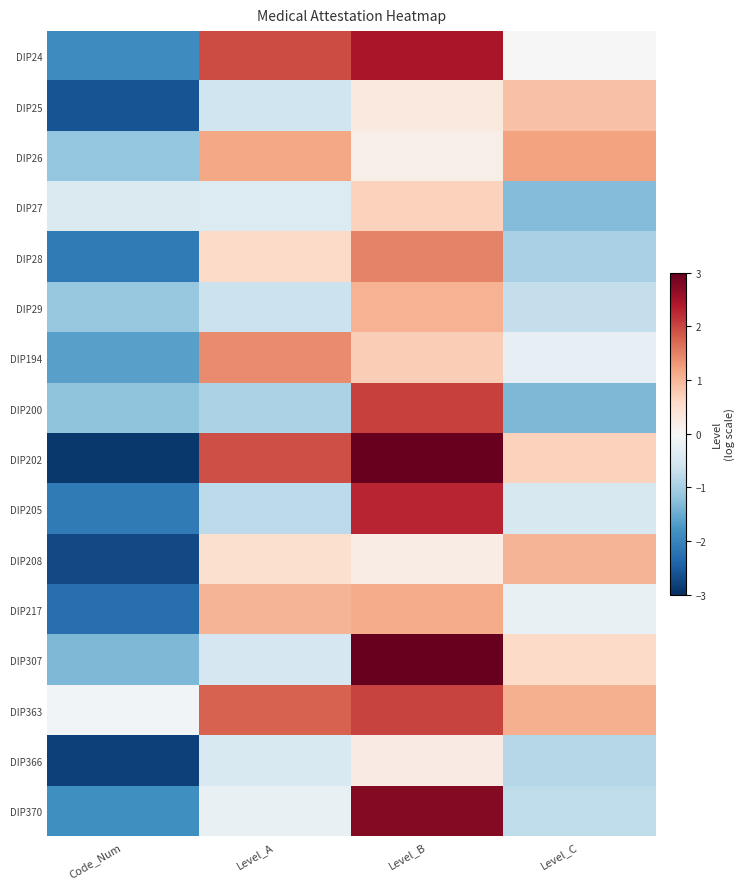

Reading right to left, transcribe all the data shown in this chart.

DIP24: Level_C=0.0	Level_B=2.4	Level_A=1.9	Code_Num=-1.9
DIP25: Level_C=0.9	Level_B=0.3	Level_A=-0.6	Code_Num=-2.6
DIP26: Level_C=1.2	Level_B=0.2	Level_A=1.2	Code_Num=-1.2
DIP27: Level_C=-1.3	Level_B=0.7	Level_A=-0.4	Code_Num=-0.4
DIP28: Level_C=-1.0	Level_B=1.5	Level_A=0.6	Code_Num=-2.1
DIP29: Level_C=-0.7	Level_B=1.0	Level_A=-0.6	Code_Num=-1.1
DIP194: Level_C=-0.2	Level_B=0.7	Level_A=1.4	Code_Num=-1.6
DIP200: Level_C=-1.3	Level_B=2.0	Level_A=-0.9	Code_Num=-1.2
DIP202: Level_C=0.7	Level_B=3.2	Level_A=1.9	Code_Num=-2.9
DIP205: Level_C=-0.5	Level_B=2.3	Level_A=-0.8	Code_Num=-2.1
DIP208: Level_C=1.0	Level_B=0.2	Level_A=0.5	Code_Num=-2.7
DIP217: Level_C=-0.2	Level_B=1.1	Level_A=1.0	Code_Num=-2.3
DIP307: Level_C=0.6	Level_B=3.2	Level_A=-0.5	Code_Num=-1.3
DIP363: Level_C=1.1	Level_B=2.0	Level_A=1.8	Code_Num=-0.1
DIP366: Level_C=-0.9	Level_B=0.2	Level_A=-0.5	Code_Num=-2.8
DIP370: Level_C=-0.8	Level_B=2.8	Level_A=-0.2	Code_Num=-1.9